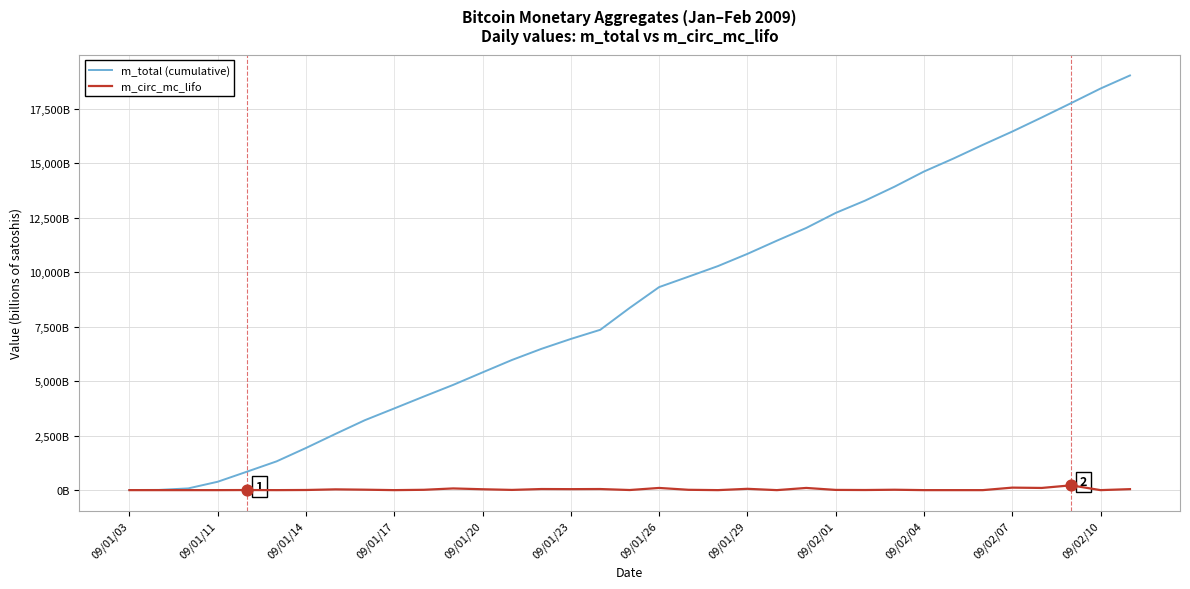

At how many categories does at least one series exceed 1024?

30